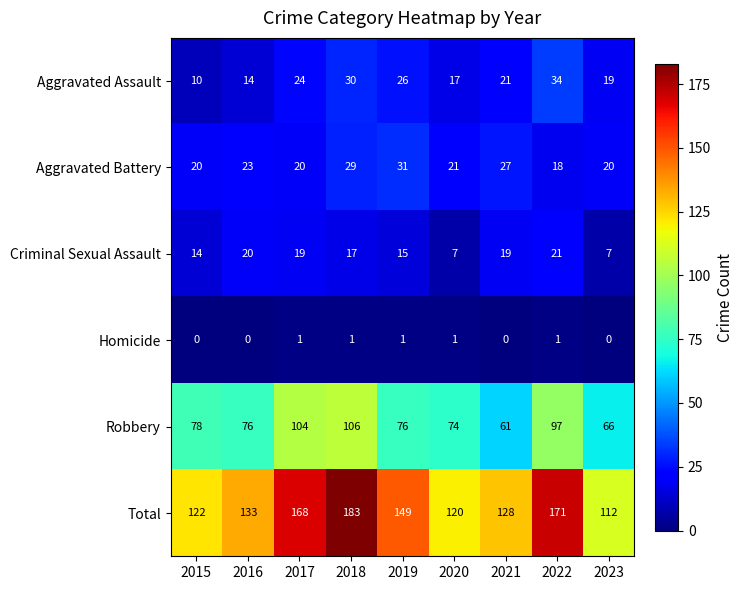

What is the greatest value displayed?

183